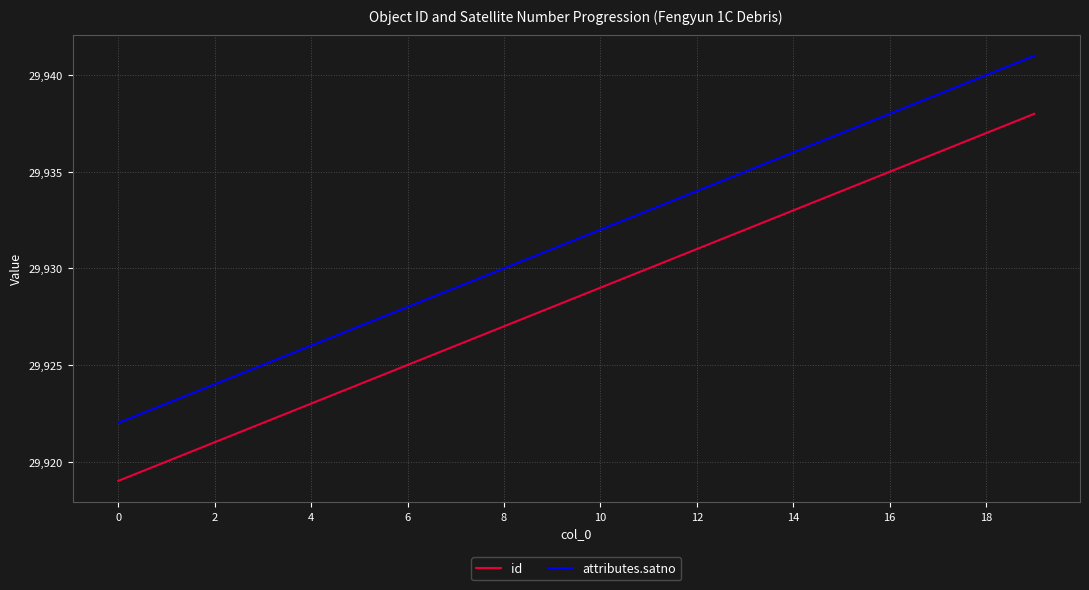

Count the number of categories in the chart.

20